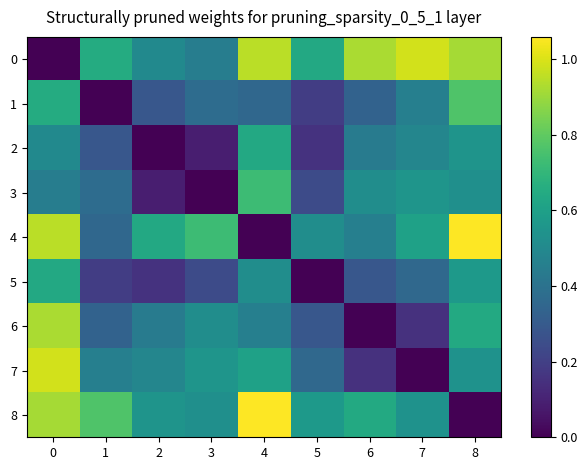

Which series has the widest spread of values?

row_4